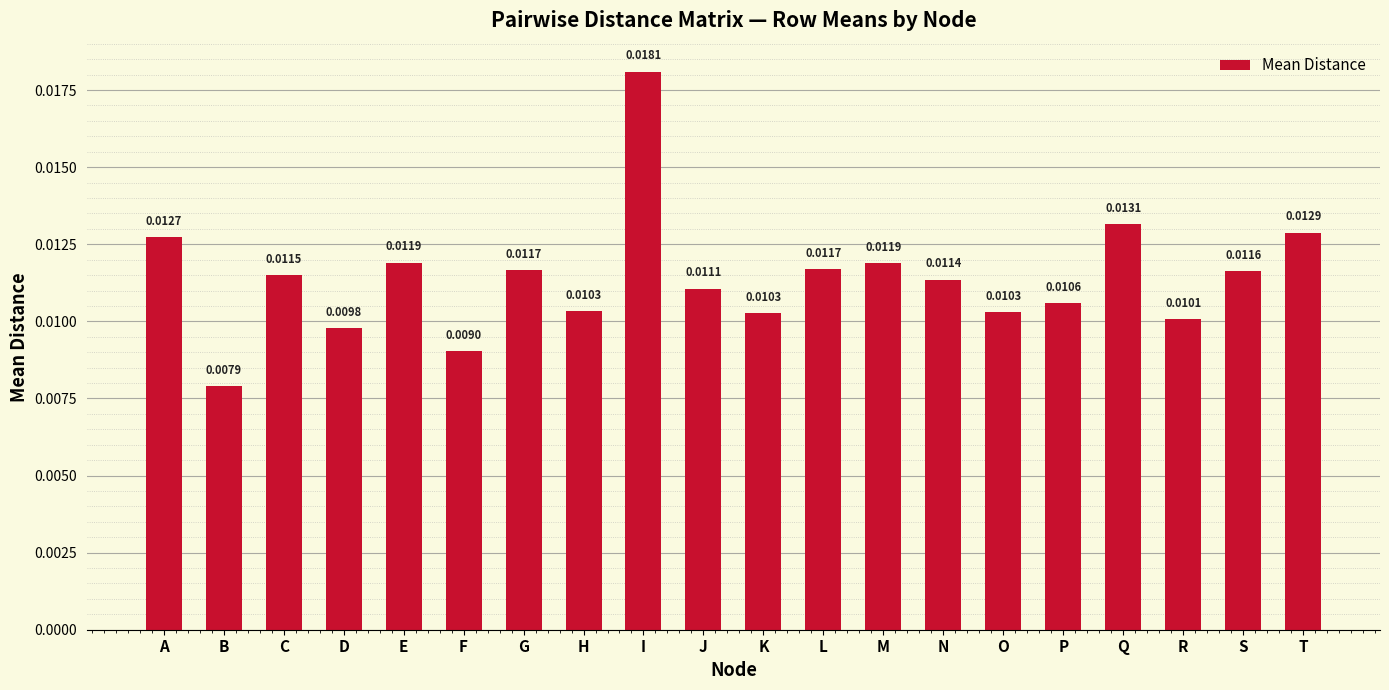

Which label corresponds to the largest value in the chart?

I